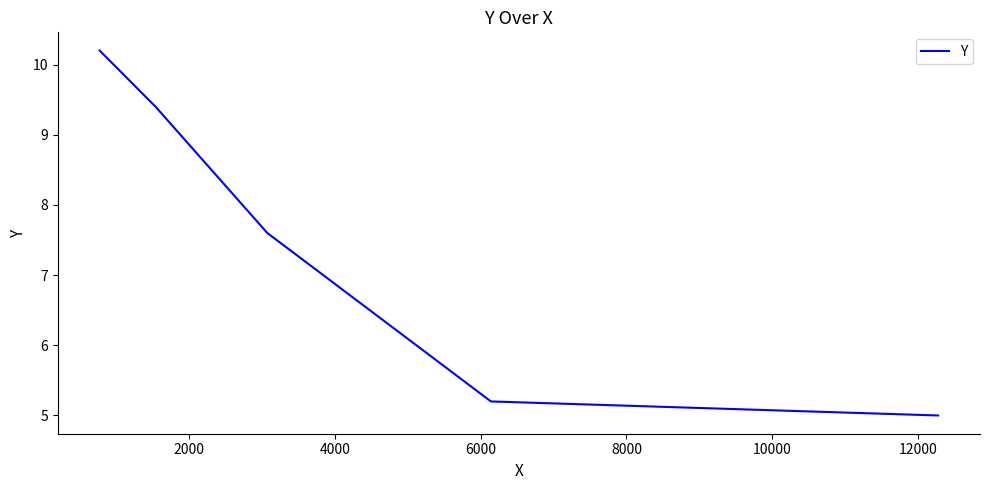

What is the sum of all values?

37.4